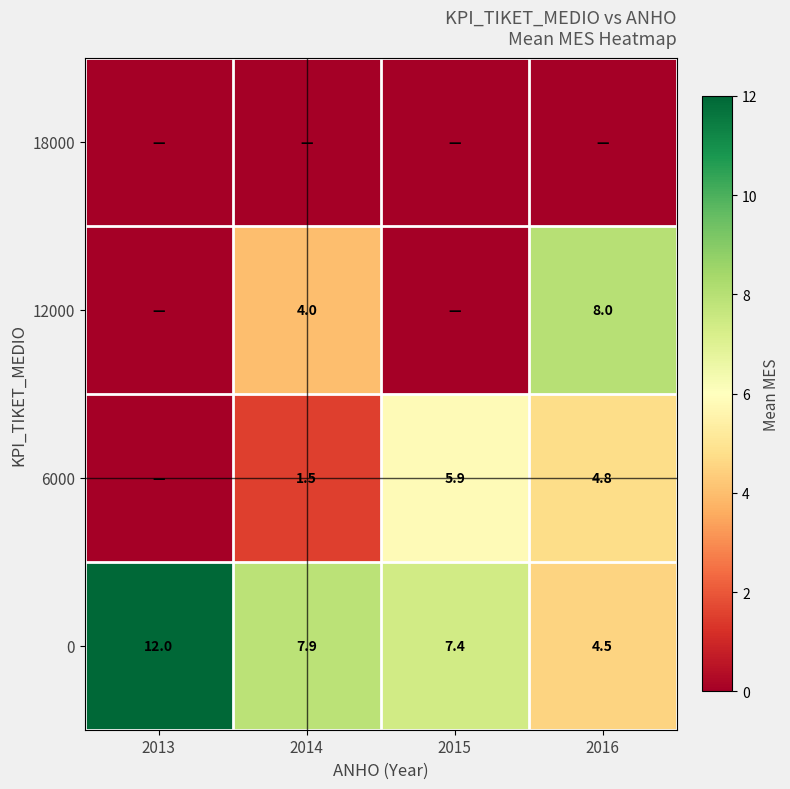

How many distinct data groups are displayed?

4